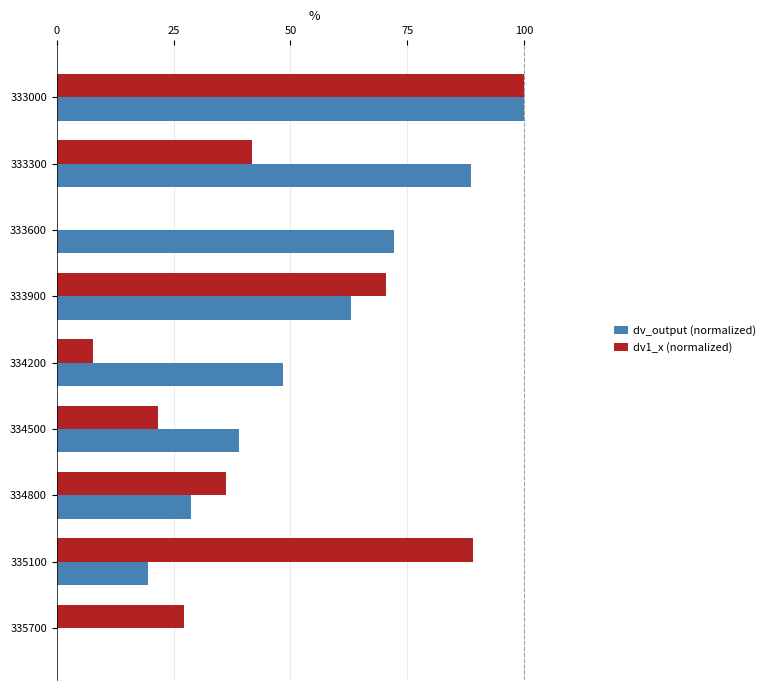

The dv_output (normalized) series shows 28.8 at 334800. True or false?

True